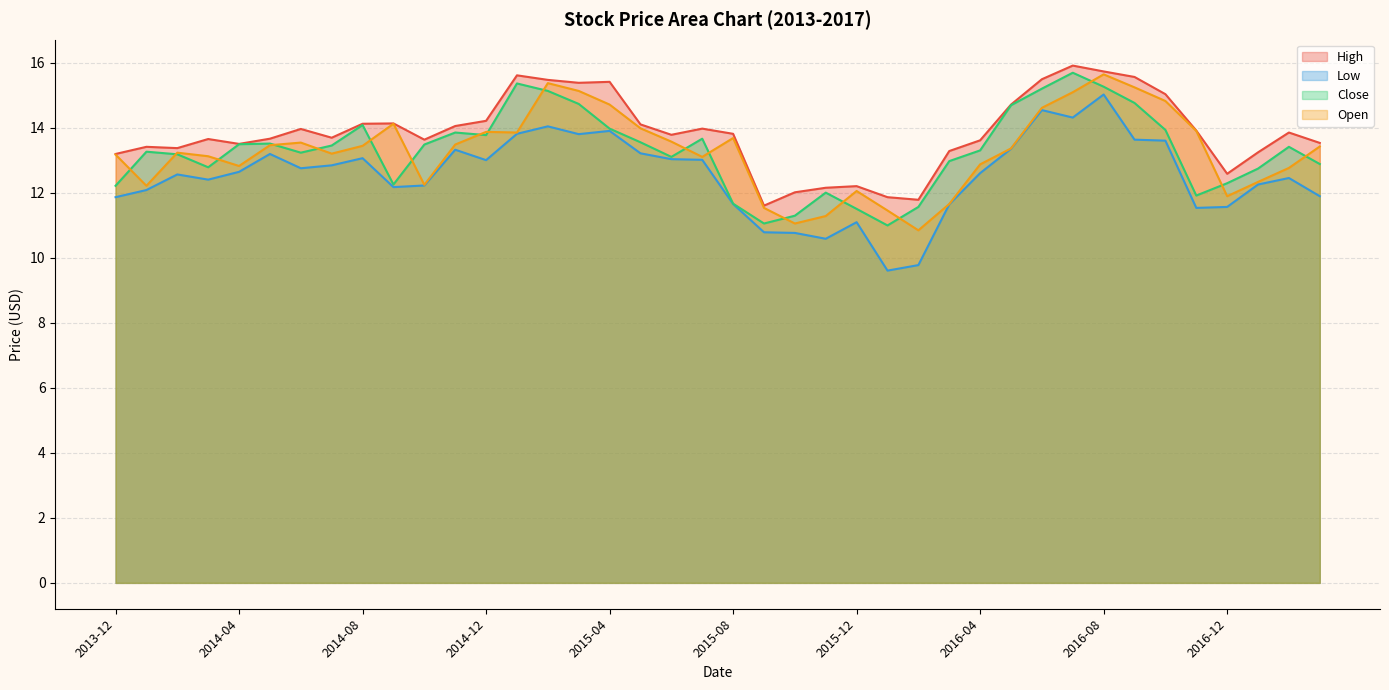

Does the chart display data point markers on the line(s)?

No